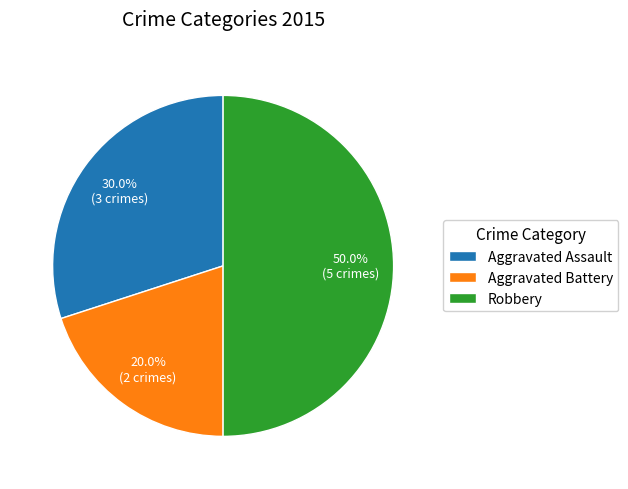

To the nearest percent, what is the difference between the largest and smallest slice percentages?

30%